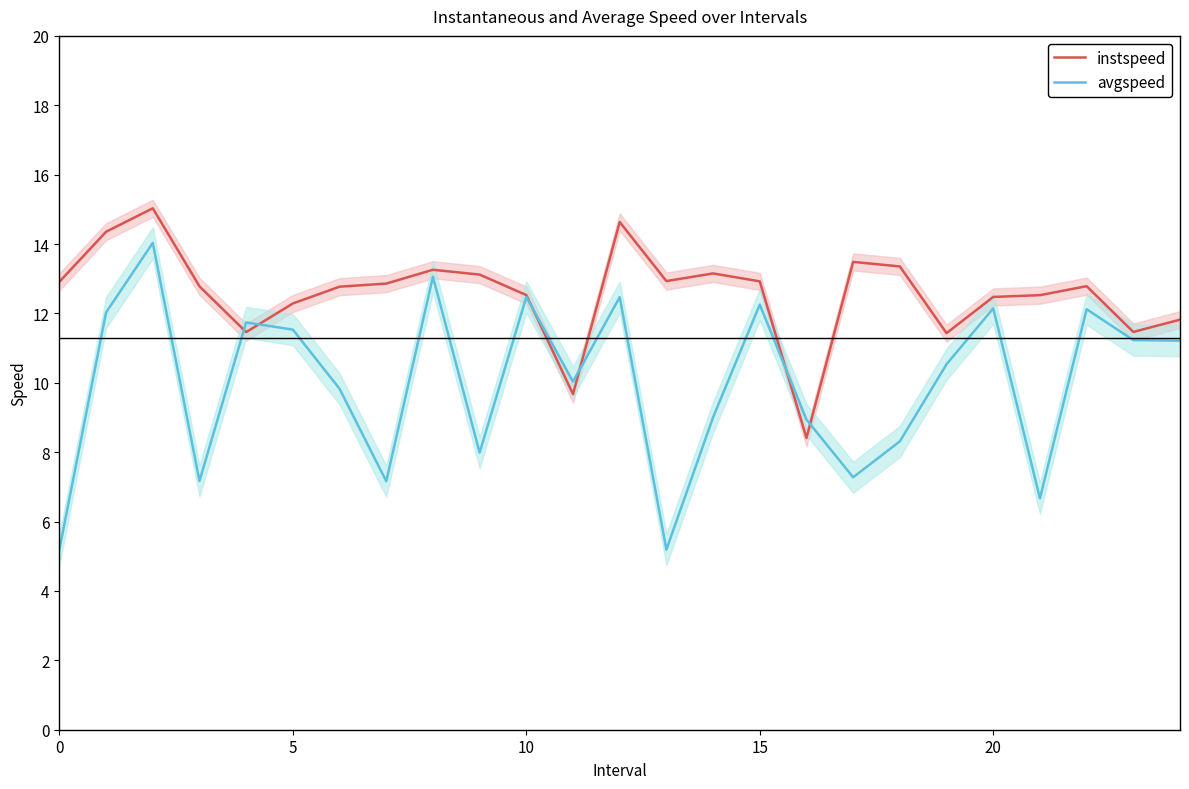

True or false: avgspeed has more than 1 interior local peaks.

True